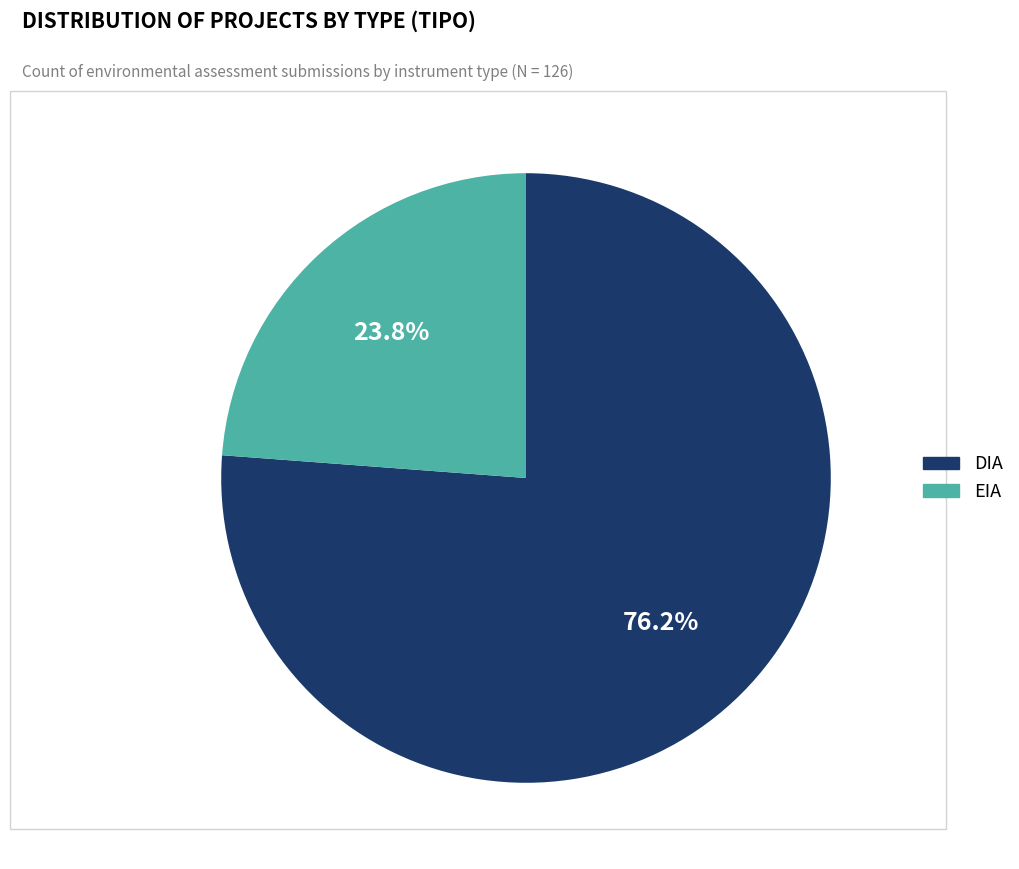

Is there a majority slice in this chart?

Yes